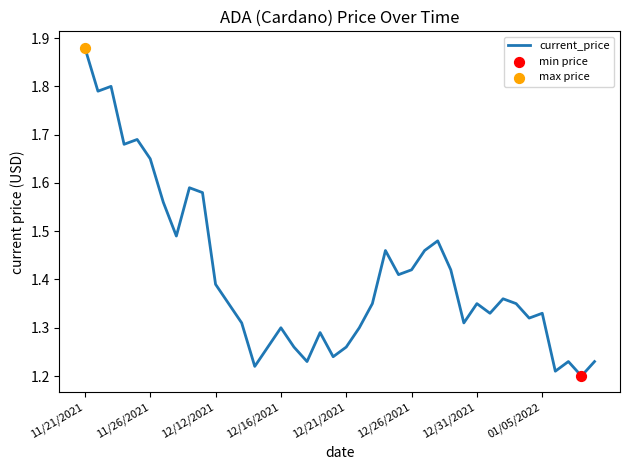

What is the difference between the maximum and minimum values?

0.7